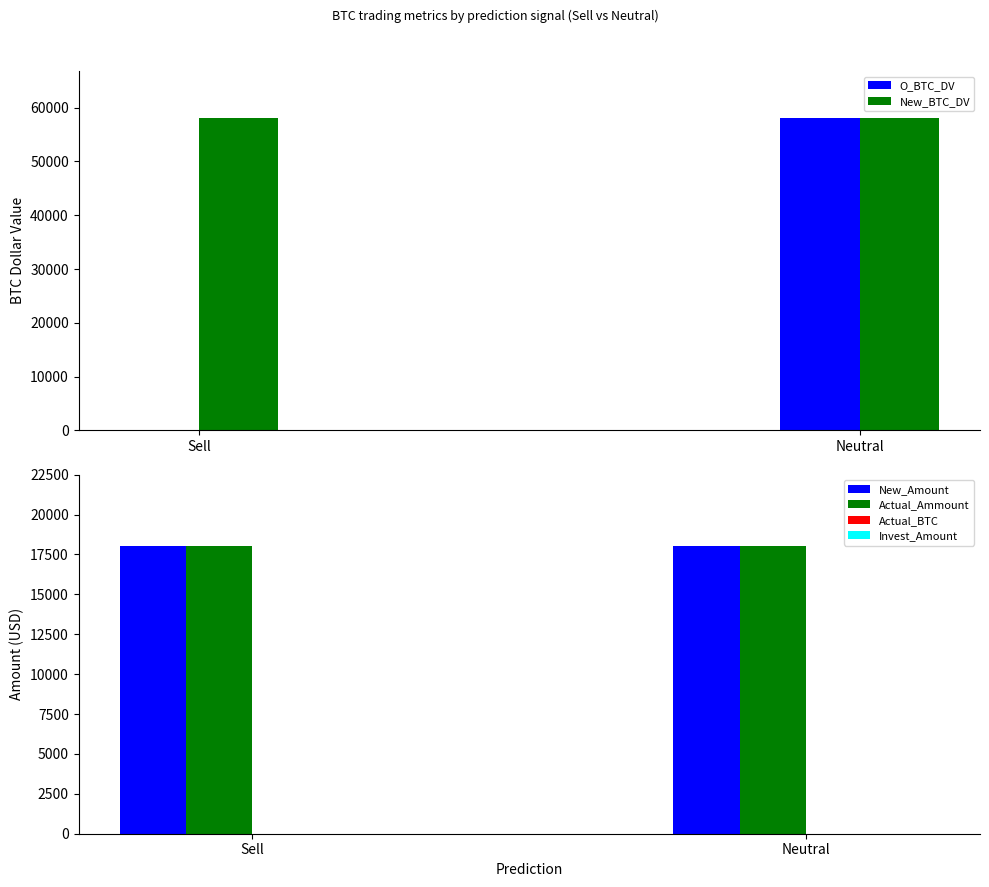

Which has a higher value, Sell or Neutral?

Neutral